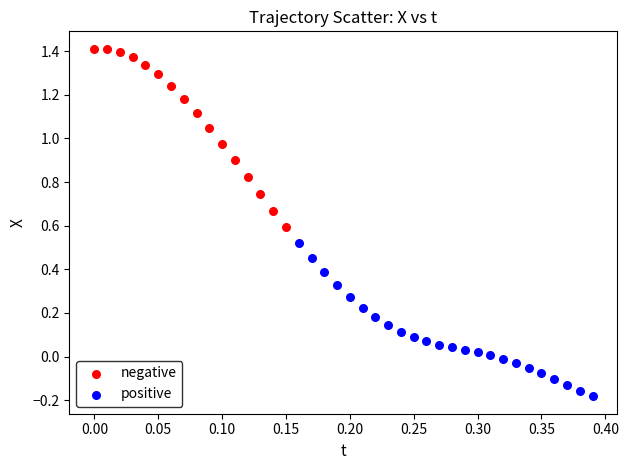

Which series has the largest Y range (max minus min)?

negative